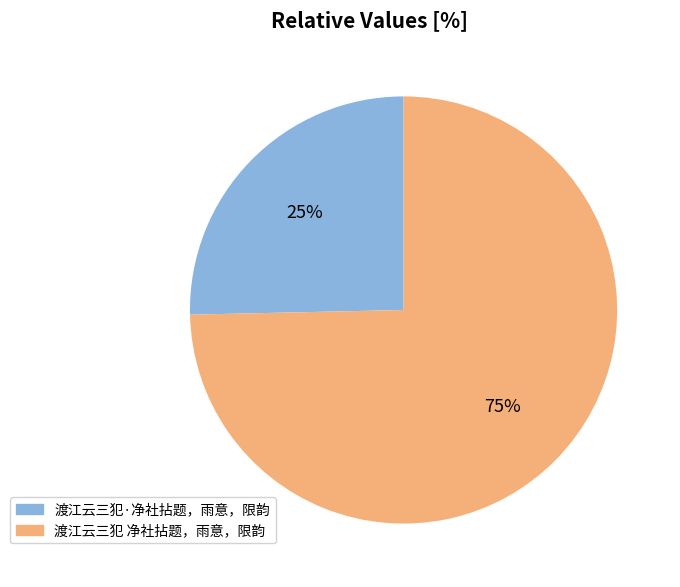

To the nearest percent, what is the combined percentage of 渡江云三犯·净社拈题，雨意，限韵 and 渡江云三犯 净社拈题，雨意，限韵?

100%